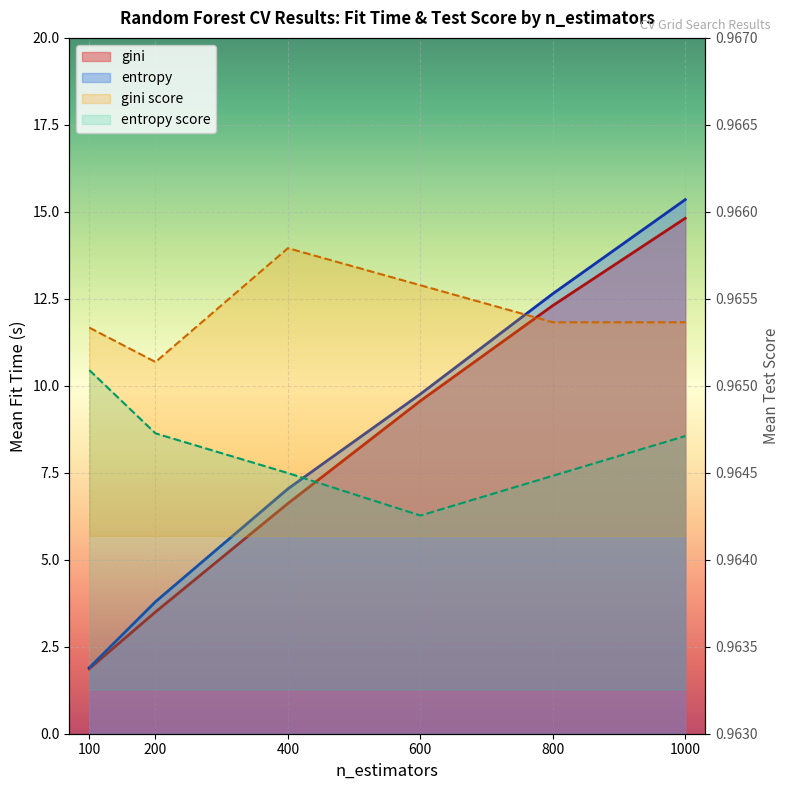

What is the sum of the gini values at 800 and 100?

14.2